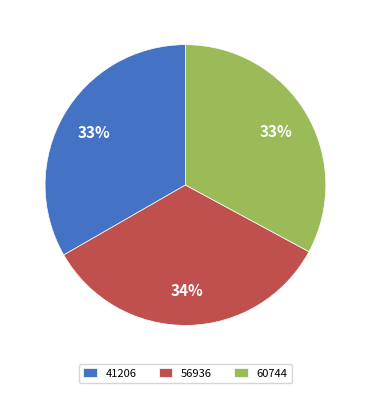

The 56936 slice represents 34% of the pie. True or false?

True